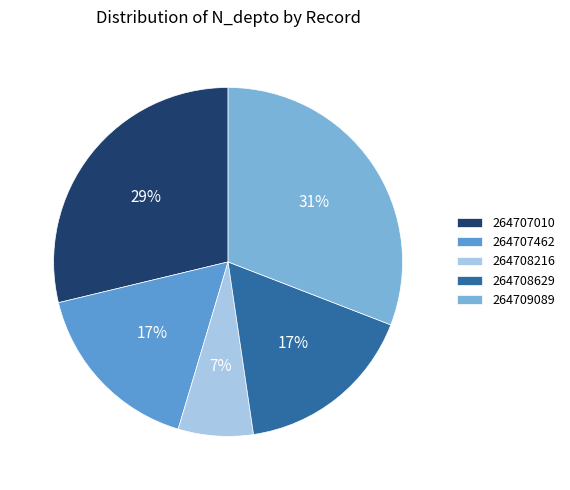

To the nearest percent, what is the difference between the largest and smallest slice percentages?

24%